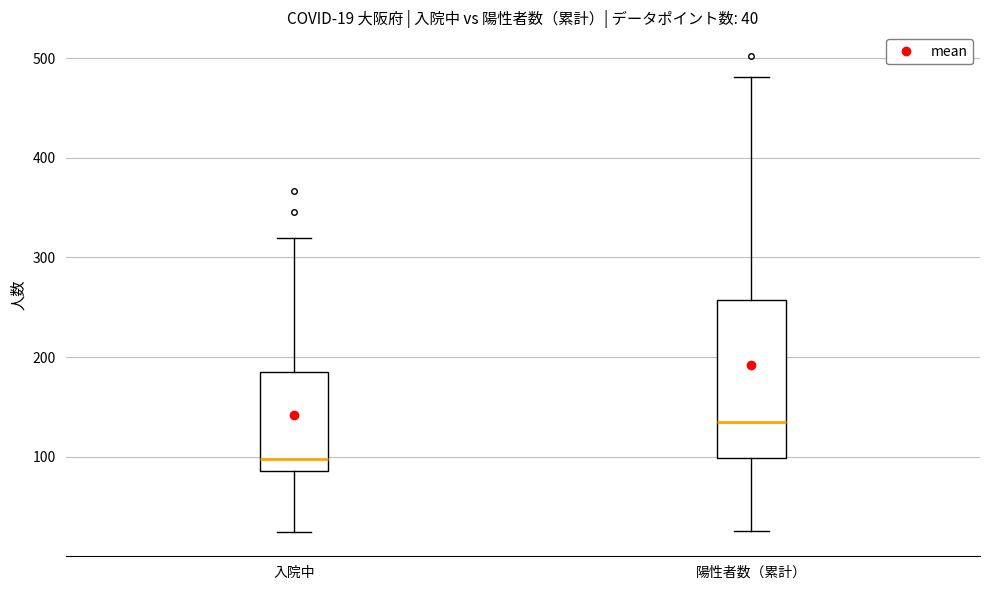

Which box has the lowest median line?

入院中